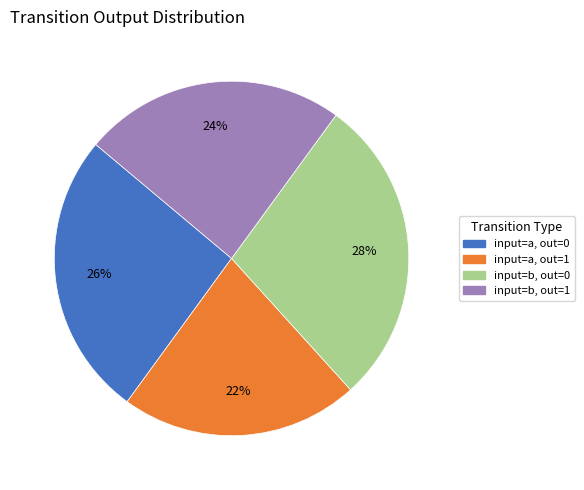

Is there a majority slice in this chart?

No